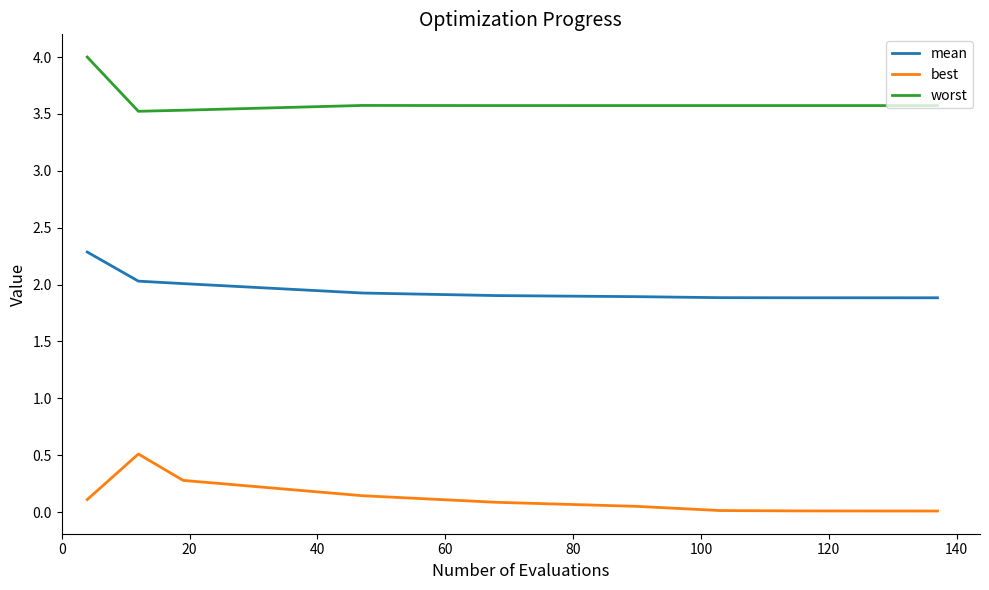

At how many categories does at least one series exceed 2?

10